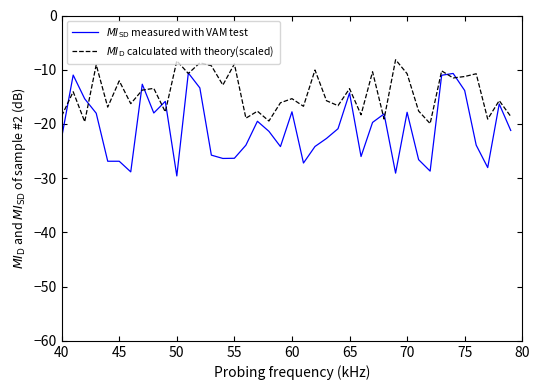

What is the maximum value shown in the chart?

-8.2